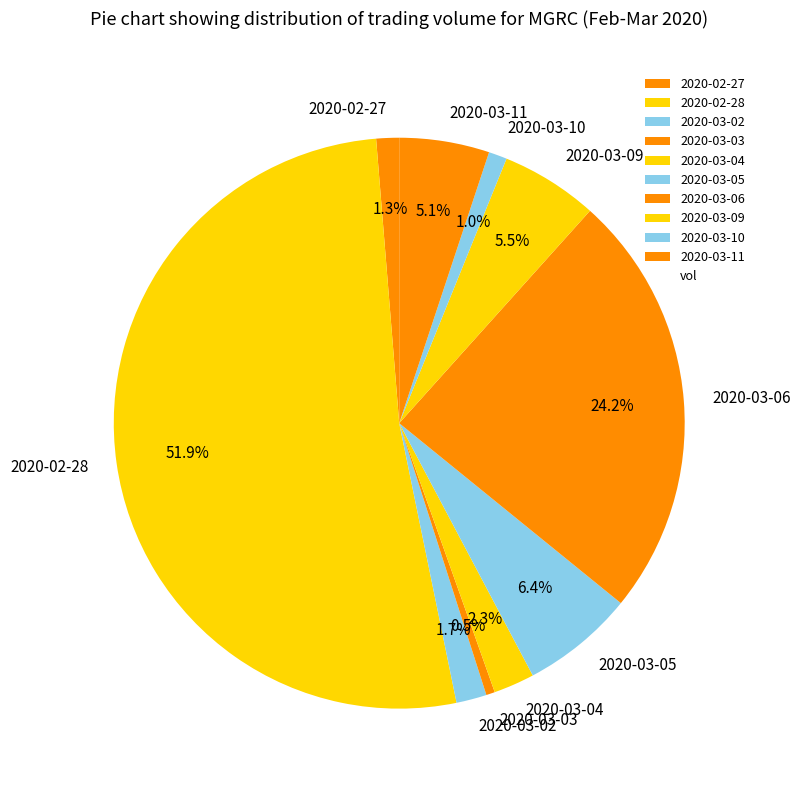

The 2020-02-27 slice represents 1% of the pie. True or false?

True